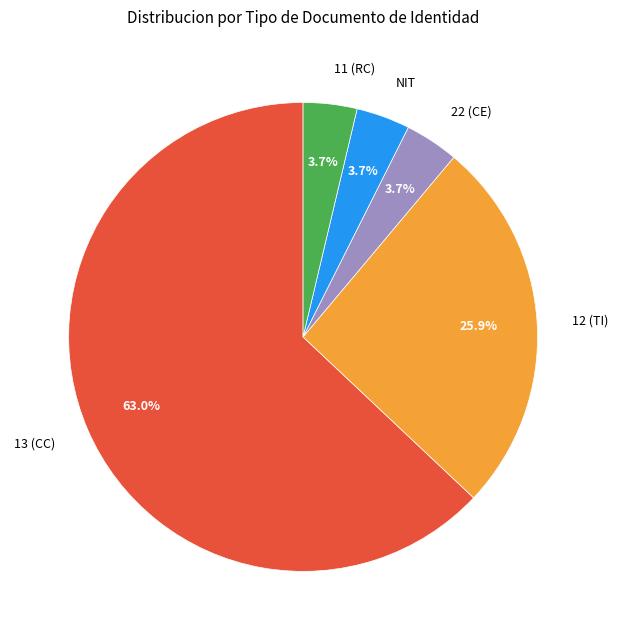

Which category has the biggest portion of the pie?

13 (CC)